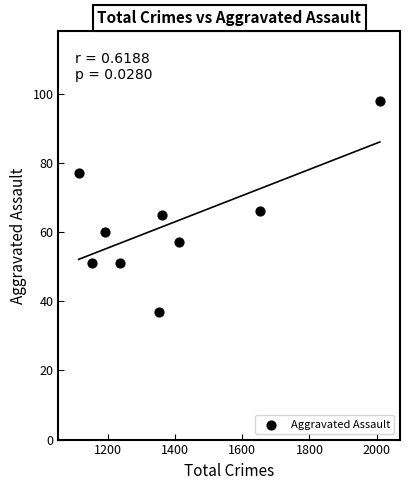

What is the average Y value?

62